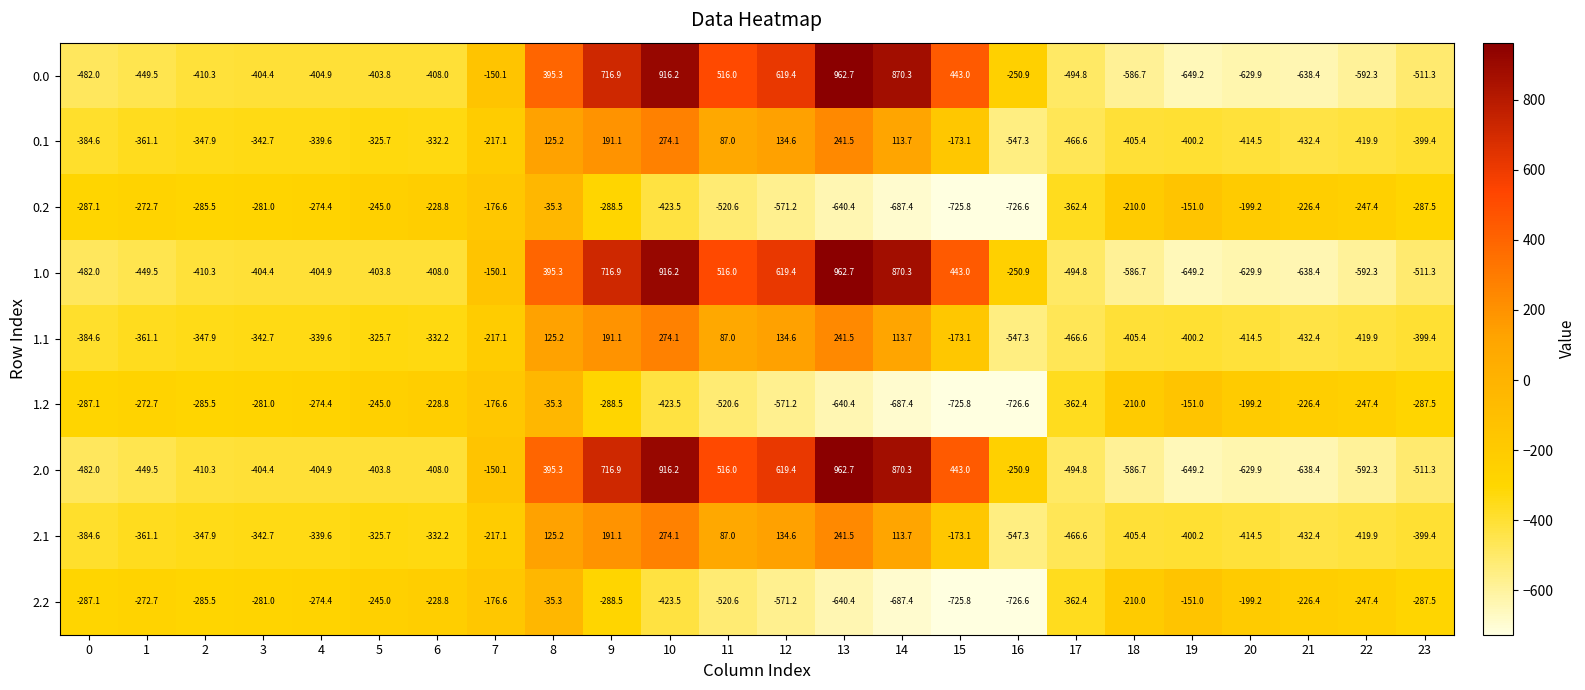

What is the difference between the maximum and second lowest values in the 2.1 series?

740.7